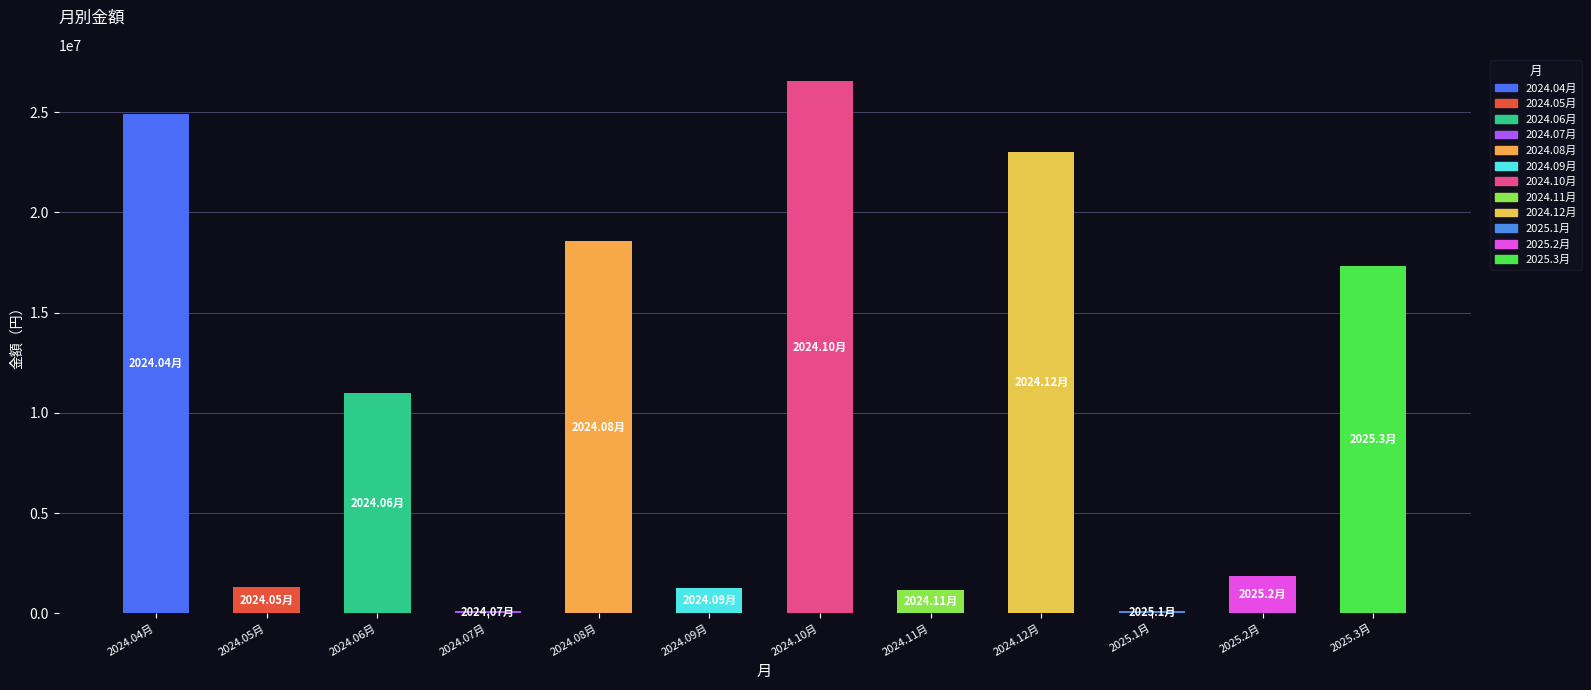

True or false: the data shows 11262136 at 2025.3月.

False